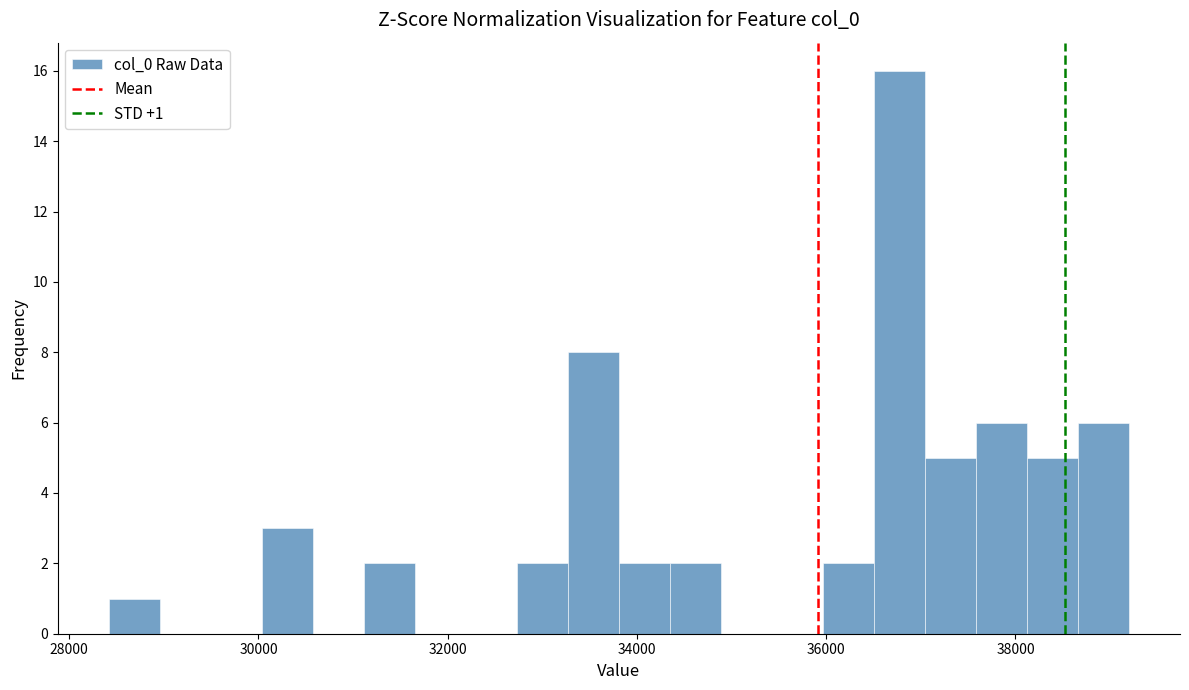

Around what value on the x-axis is the tallest bar? Give the approximate position of its centre, as read against the axis.

36800